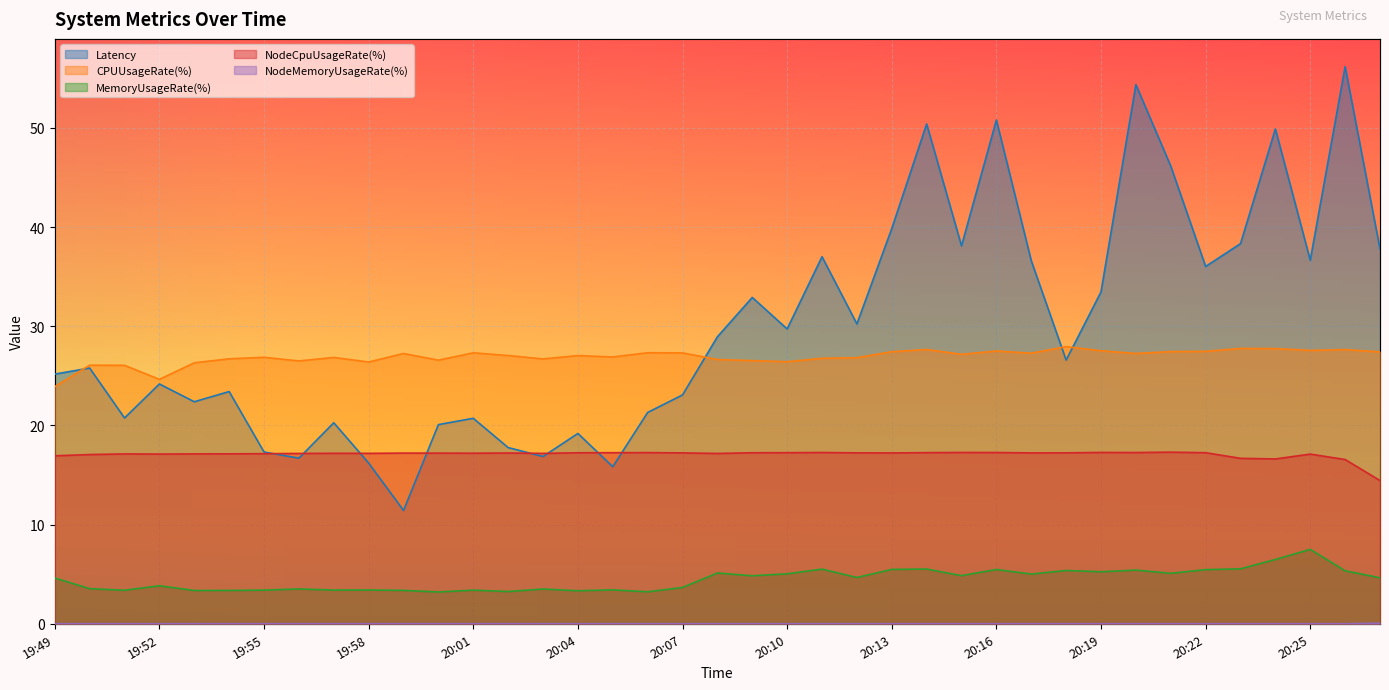

What is the total value across all series at 20:00?

67.1